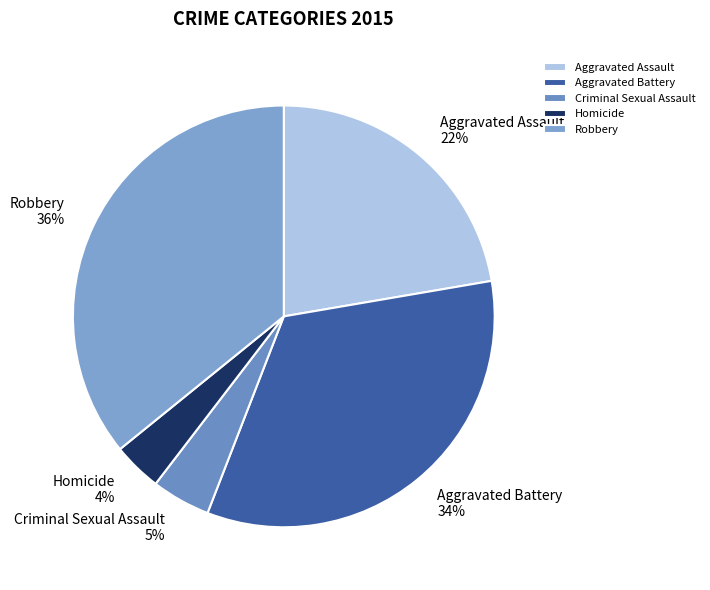

What is the smallest slice in the pie chart?

Homicide